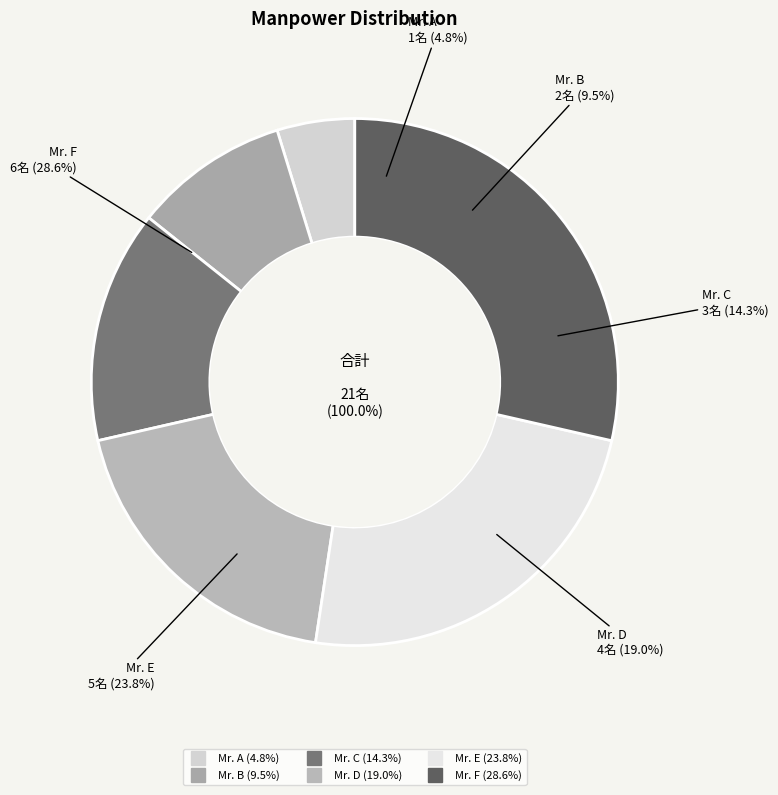

True or false: Mr. E accounts for 10% of the total.

False